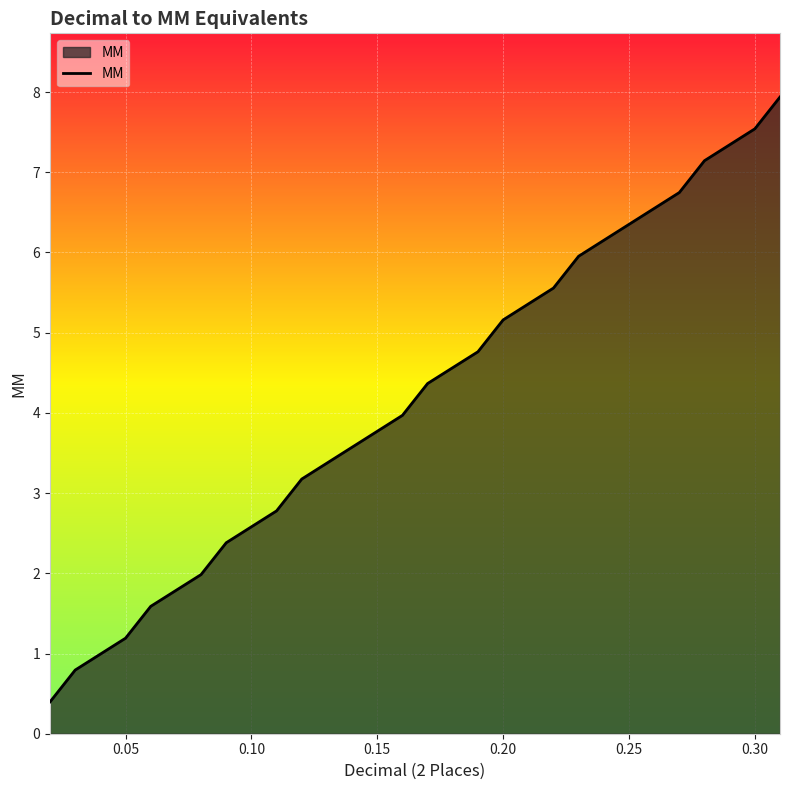

What is the difference between the maximum and minimum values?

7.5